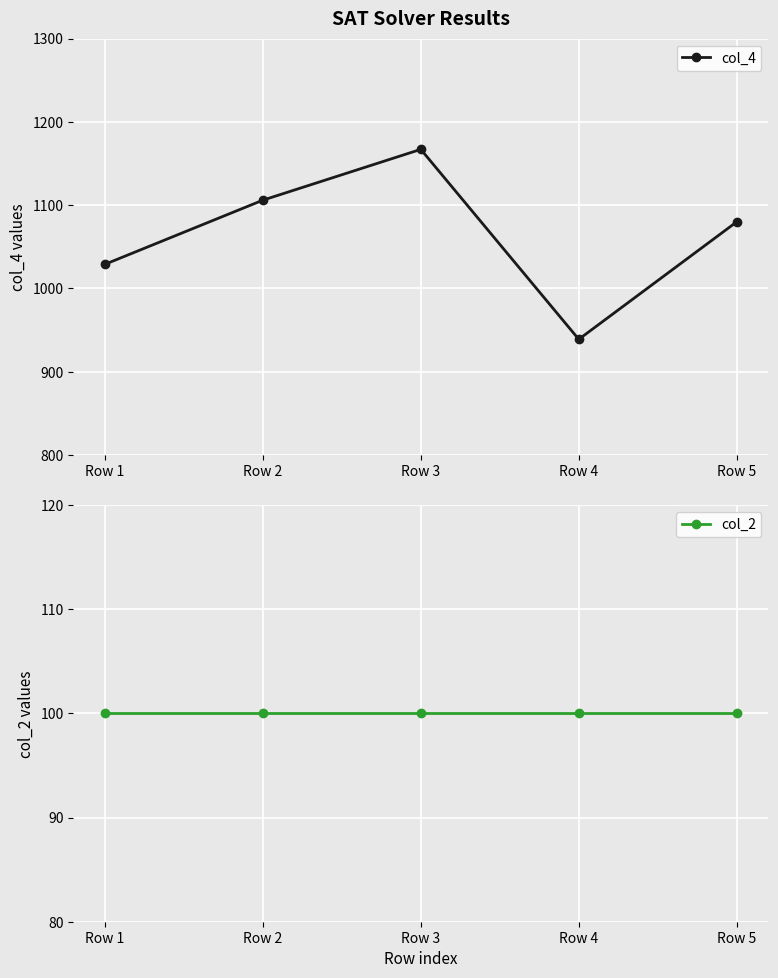

What is the value of the col_4 point at the 2nd from the left?

1106